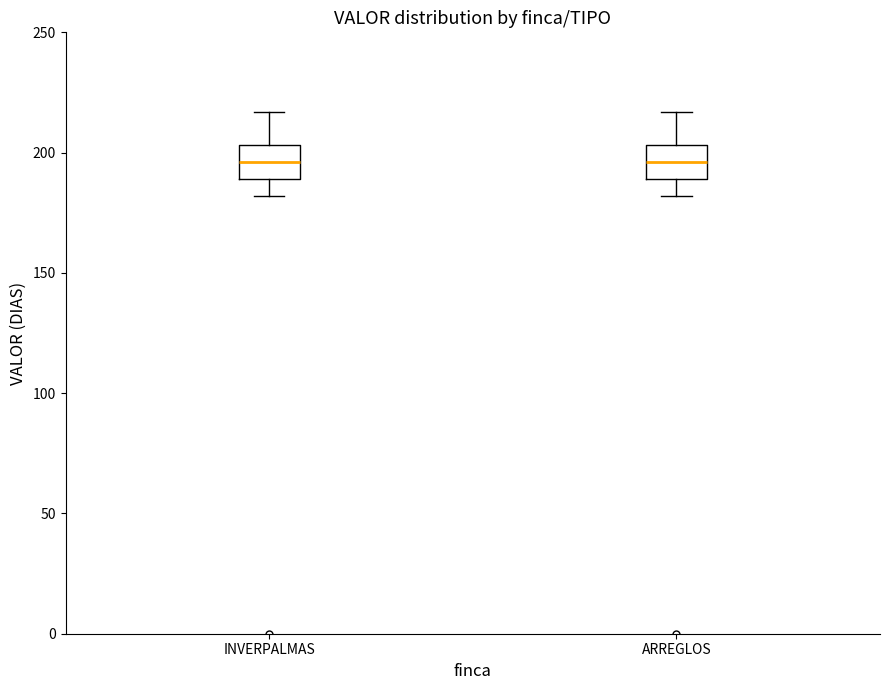

Where does the median line of the box for ARREGLOS sit on the y-axis? The values are not printed on the chart, so give them approximately, as read against the axis.

195